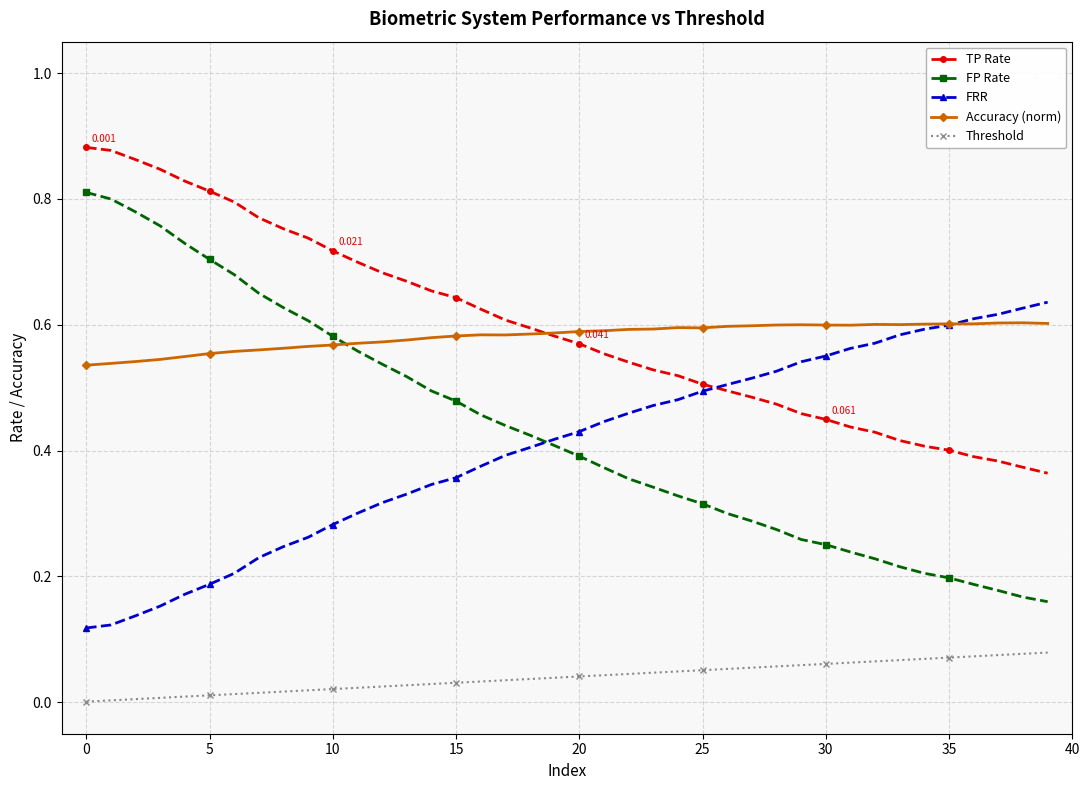

Does the chart have visible grid lines?

Yes